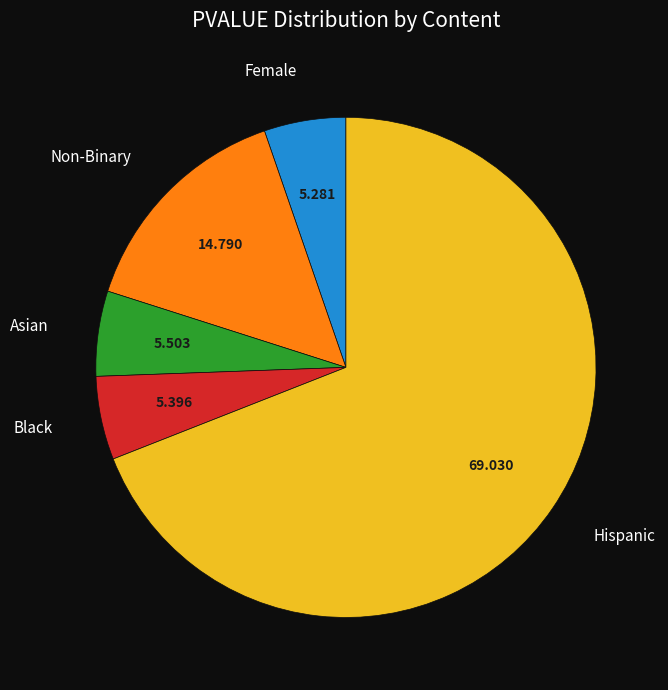

Count the number of slices in the pie.

5